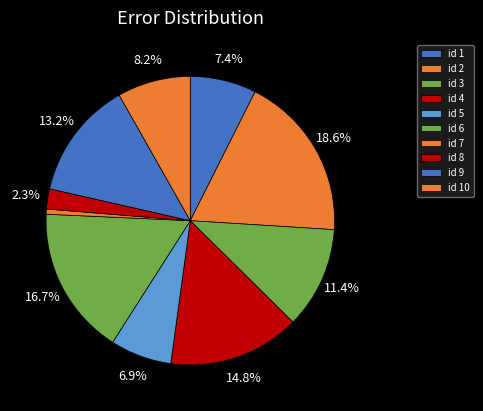

How many segments does this pie chart have?

10